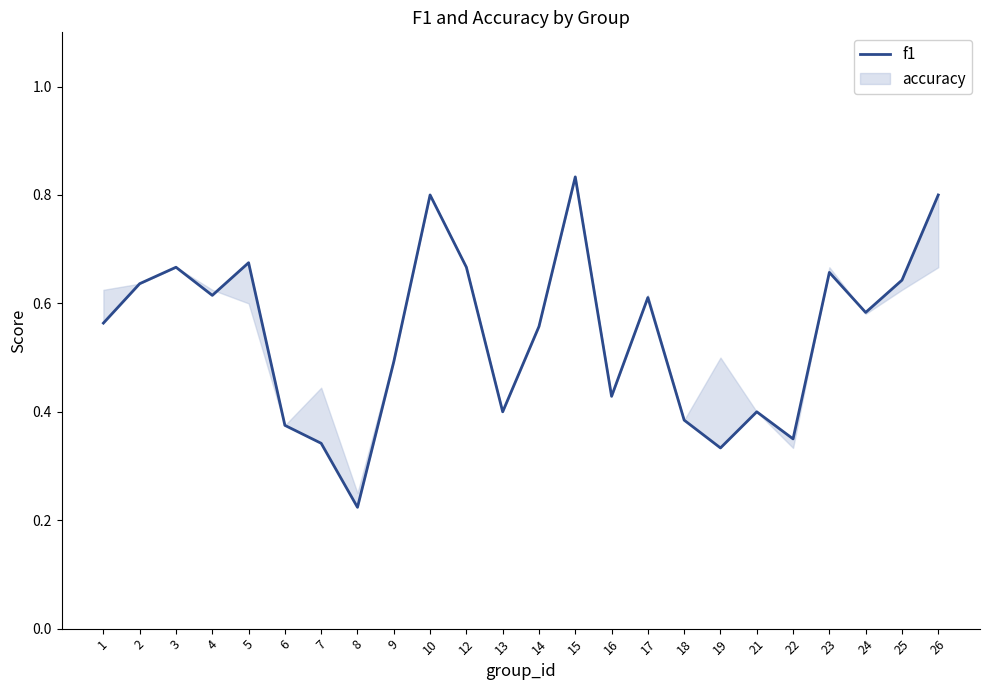

How many lines are shown in the chart?

1